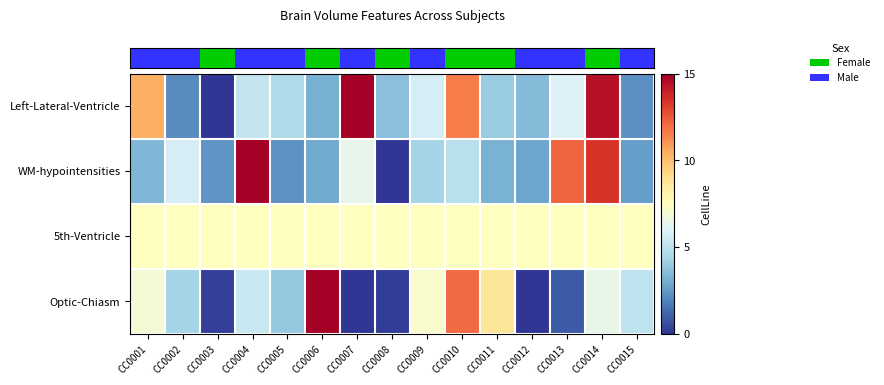

Reading left to right, what are all the values shown in this chart?

row_0: CC0001=10.4	CC0002=2.1	CC0003=0.0	CC0004=5.3	CC0005=4.6	CC0006=3.1	CC0007=15.0	CC0008=3.7	CC0009=5.7	CC0010=11.6	CC0011=4.1	CC0012=3.5	CC0013=6.0	CC0014=14.5	CC0015=2.2
row_1: CC0001=3.4	CC0002=5.7	CC0003=2.4	CC0004=15.0	CC0005=2.3	CC0006=2.9	CC0007=6.4	CC0008=0.0	CC0009=4.3	CC0010=4.9	CC0011=3.2	CC0012=2.9	CC0013=12.1	CC0014=13.4	CC0015=2.6
row_2: CC0001=7.5	CC0002=7.5	CC0003=7.5	CC0004=7.5	CC0005=7.5	CC0006=7.5	CC0007=7.5	CC0008=7.5	CC0009=7.5	CC0010=7.5	CC0011=7.5	CC0012=7.5	CC0013=7.5	CC0014=7.5	CC0015=7.5
row_3: CC0001=7.0	CC0002=4.4	CC0003=0.3	CC0004=5.4	CC0005=4.0	CC0006=15.0	CC0007=0.0	CC0008=0.2	CC0009=7.2	CC0010=12.1	CC0011=8.7	CC0012=0.0	CC0013=0.9	CC0014=6.4	CC0015=5.0